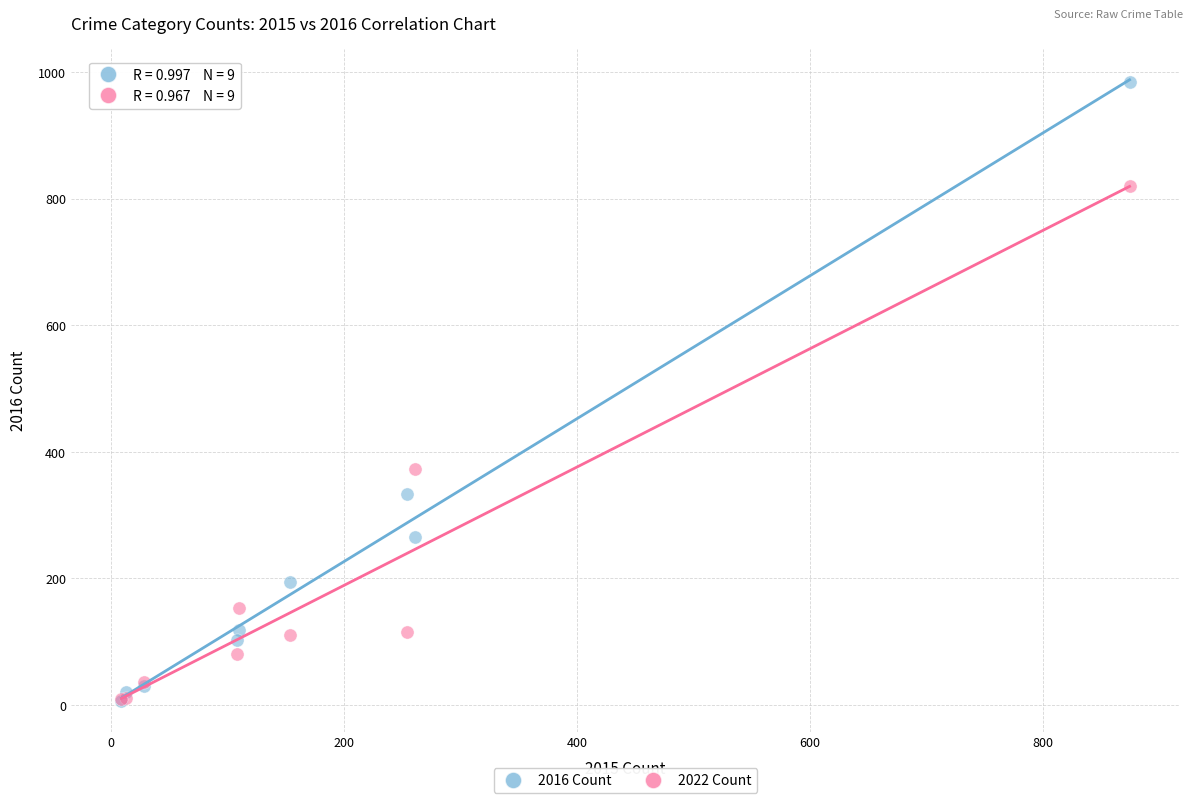

In the 2022 Count series, what Y value is closest to 414?

373